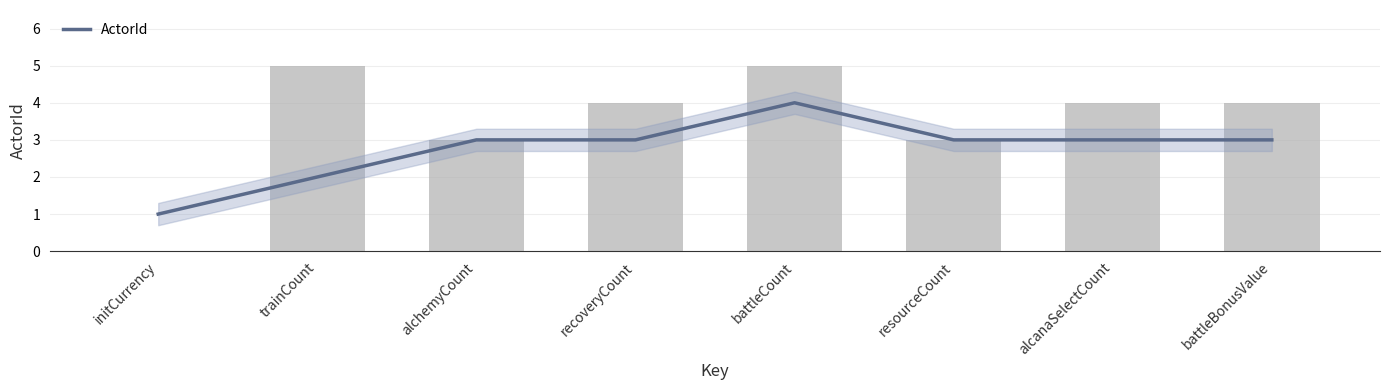

What is the value of the 6th bar from the left?

3